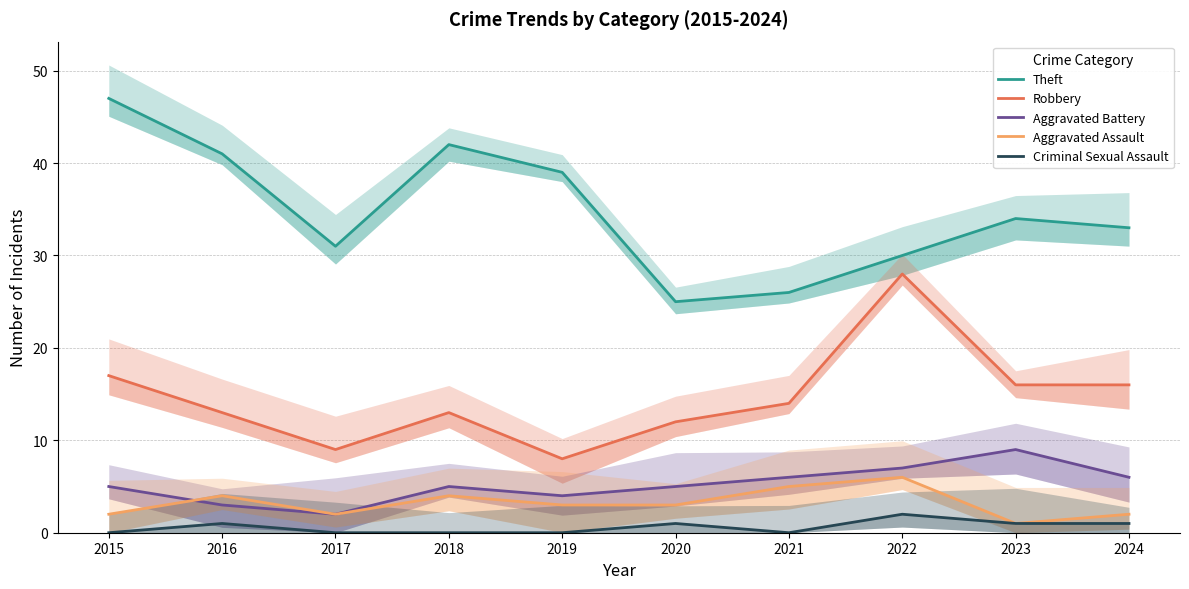

What is the average value of the Robbery series?

15